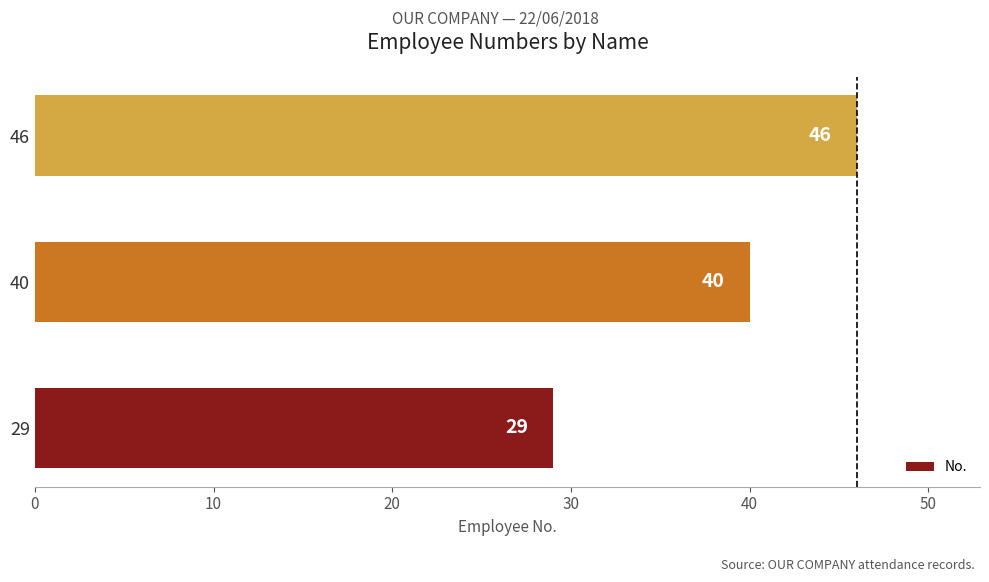

What is the change in value from 29 to 46?

+17